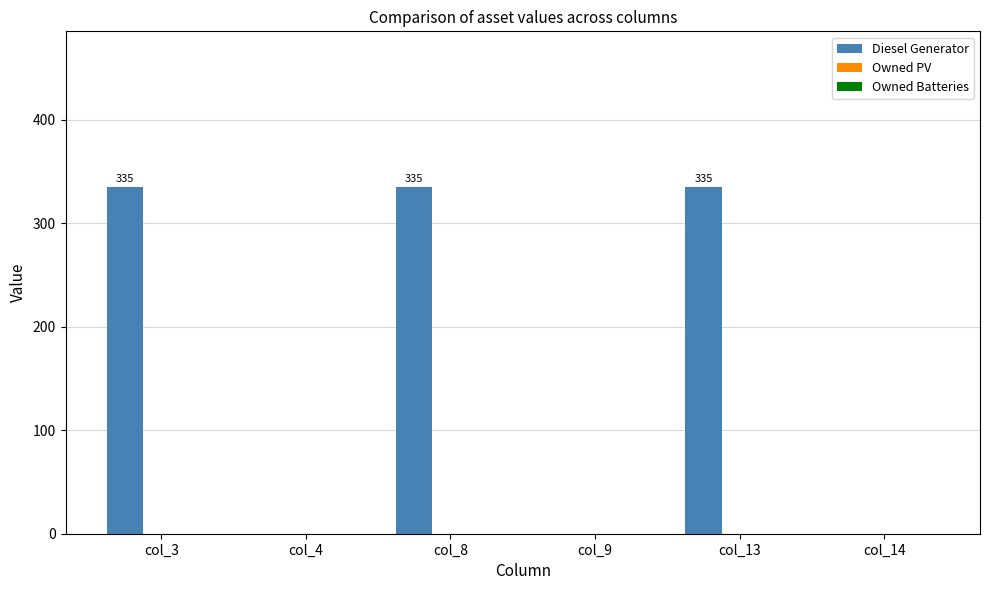

Which has a higher value, col_13 or col_14?

col_13